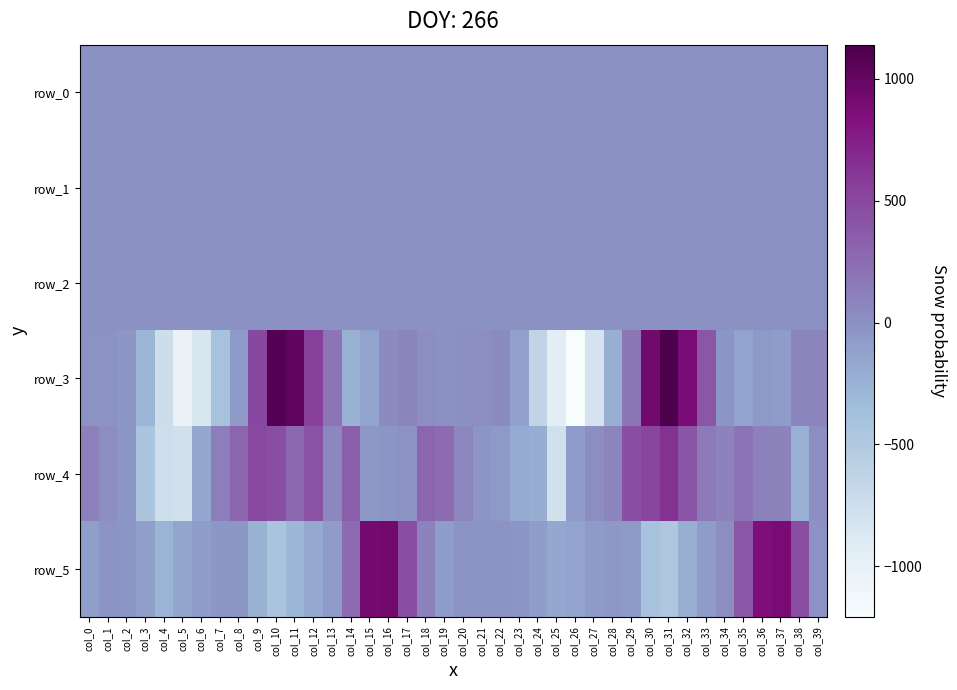

Count the number of data series in this chart.

6